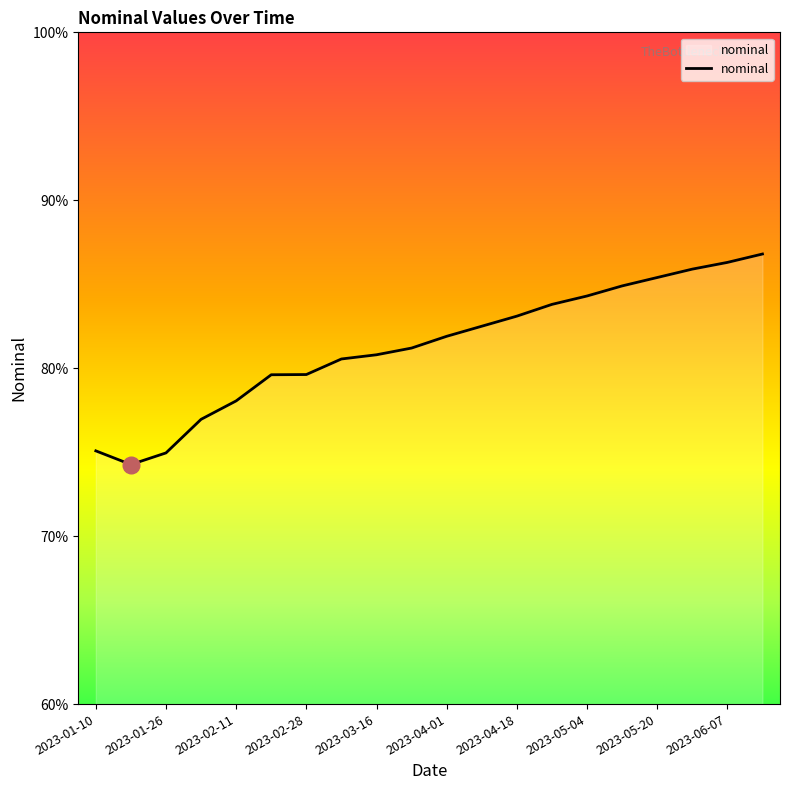

How many series are shown in this chart?

1